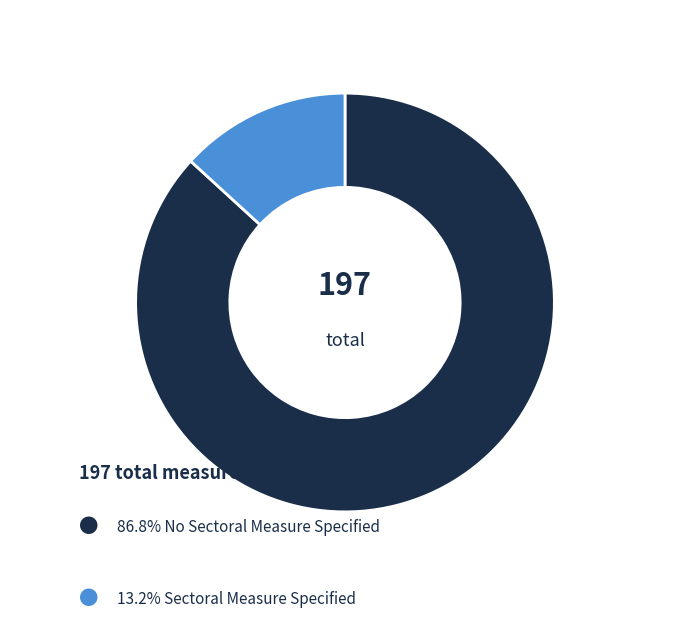

Is there any slice that represents more than half of the pie?

Yes